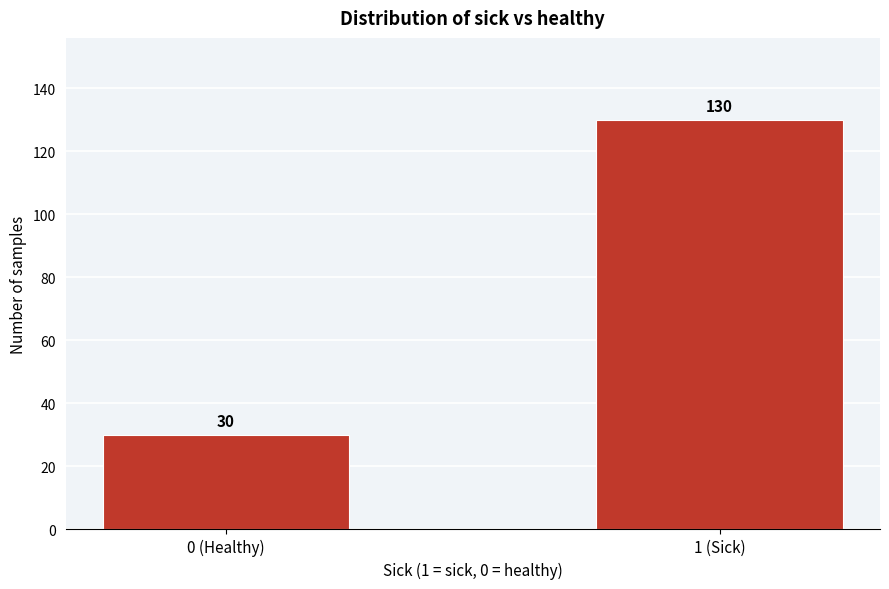

Reading right to left, extract all data points from this chart.

1 (Sick)=130	0 (Healthy)=30